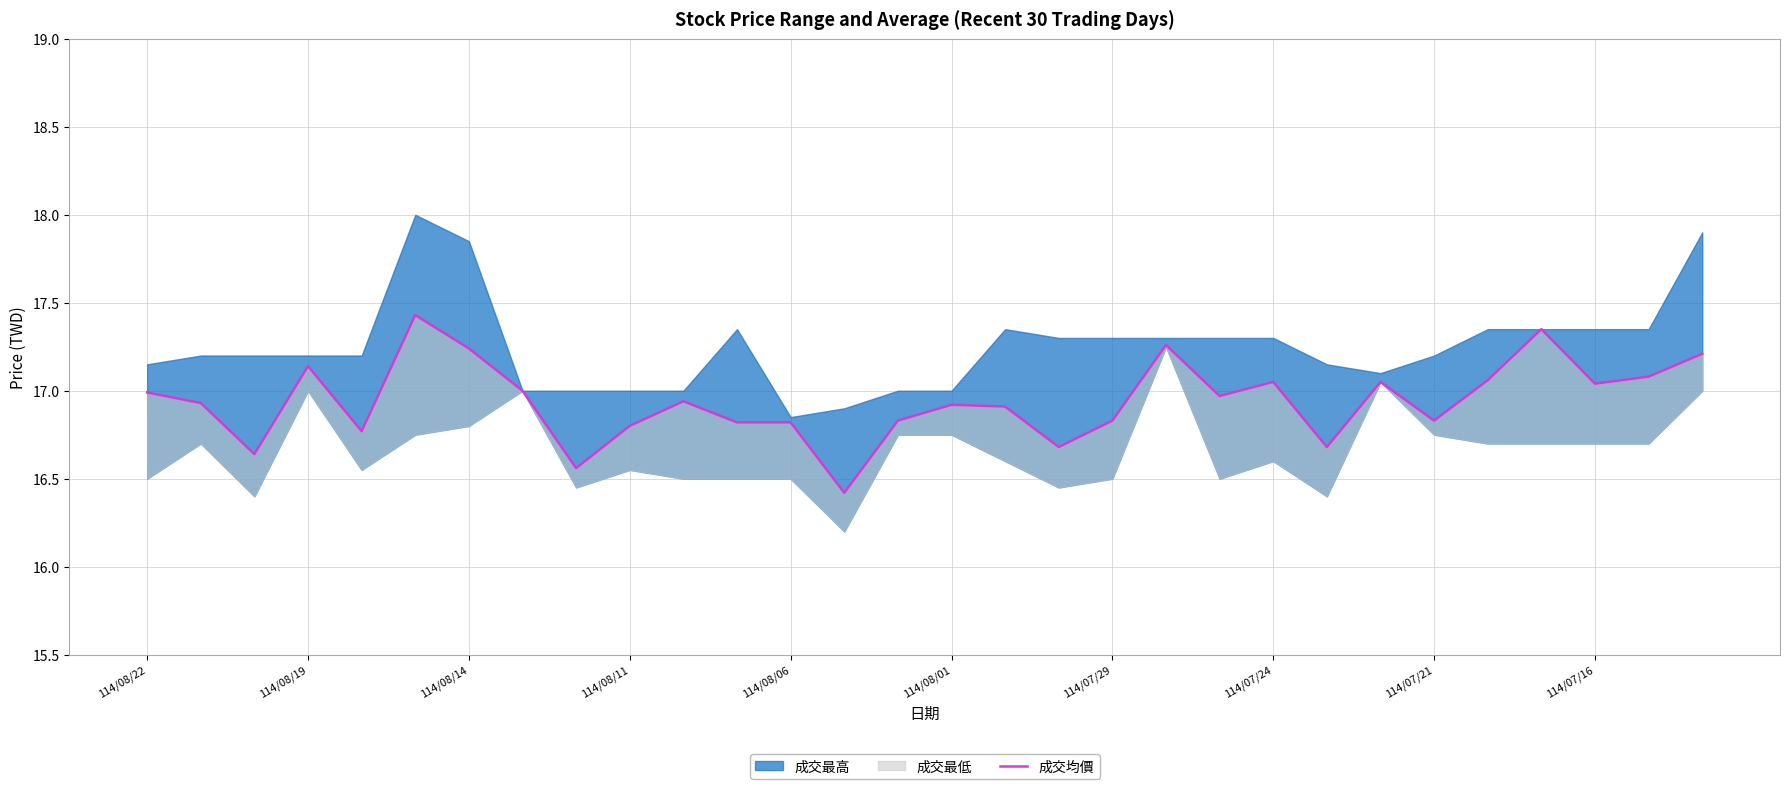

True or false: there are more than 2 points higher than both neighbors.

True